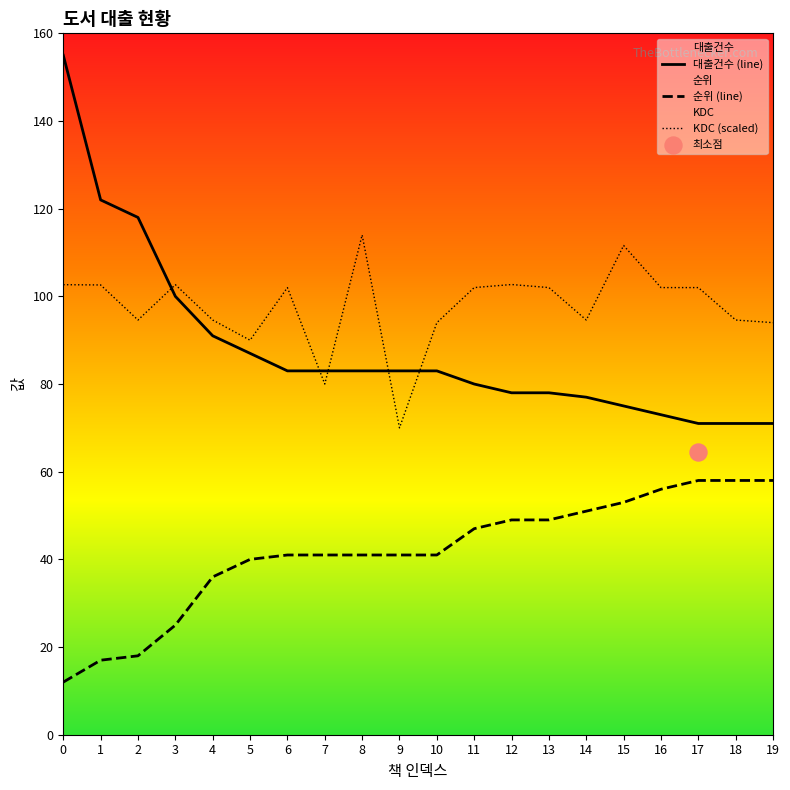

Which series reaches the maximum Y coordinate?

대출건수